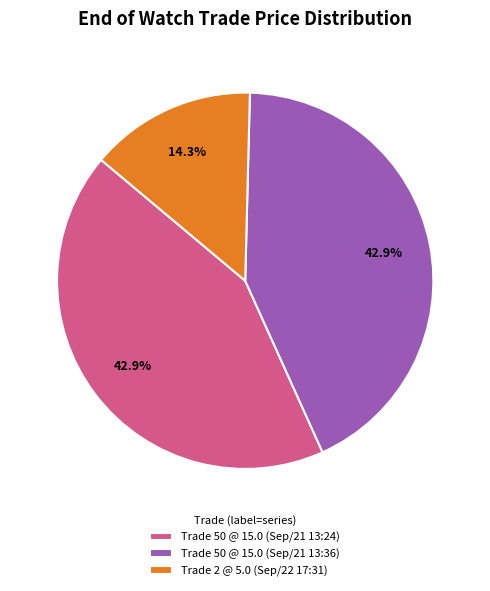

To the nearest percent, what is the combined percentage of Trade 50 @ 15.0 (Sep/21 13:24) and Trade 50 @ 15.0 (Sep/21 13:36)?

86%